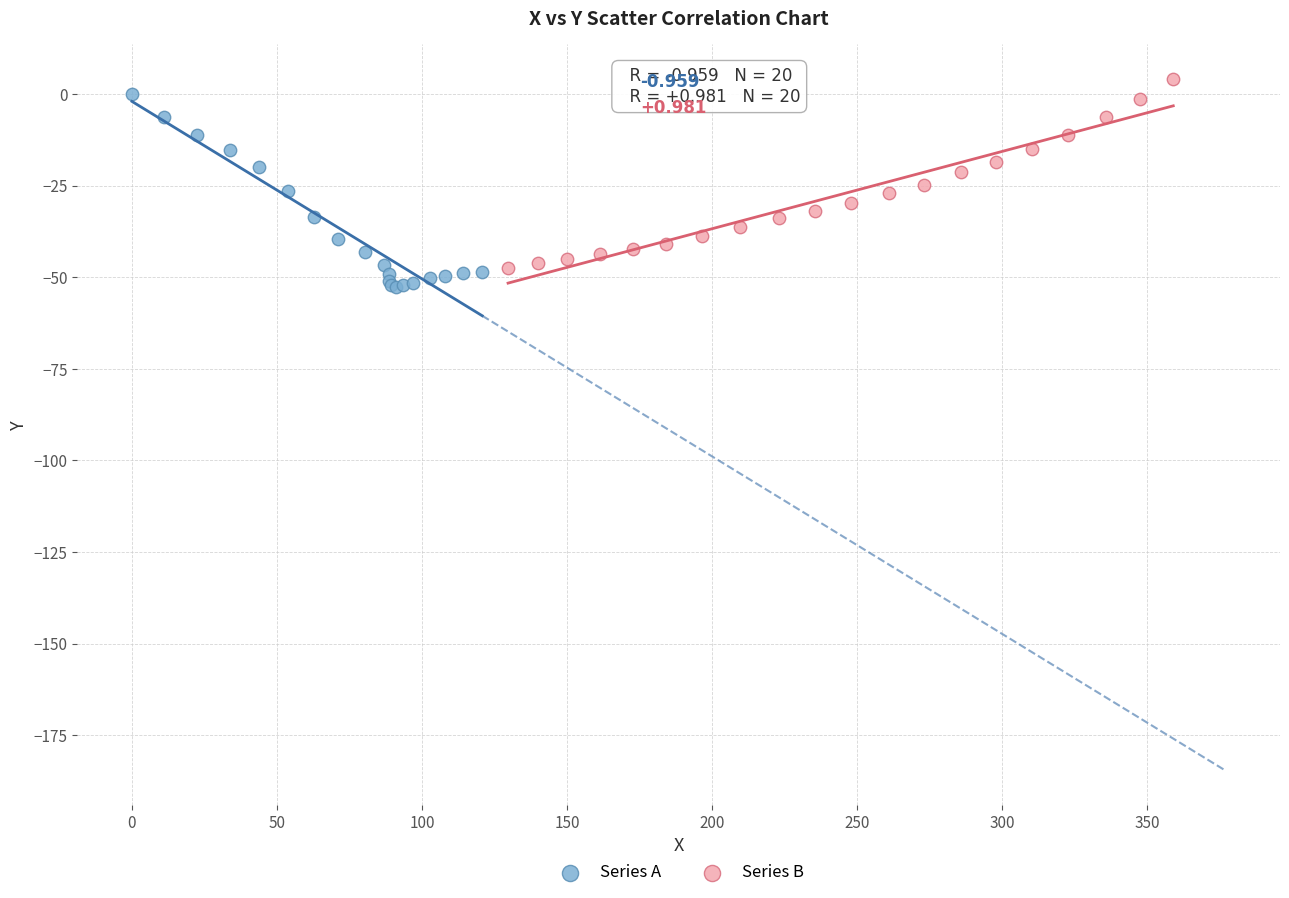

Which series contains the highest Y value?

Series B